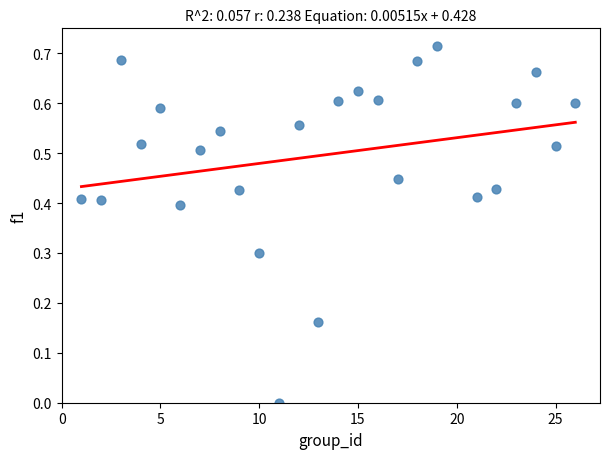

What is the range of X values (max minus min)?

25.0